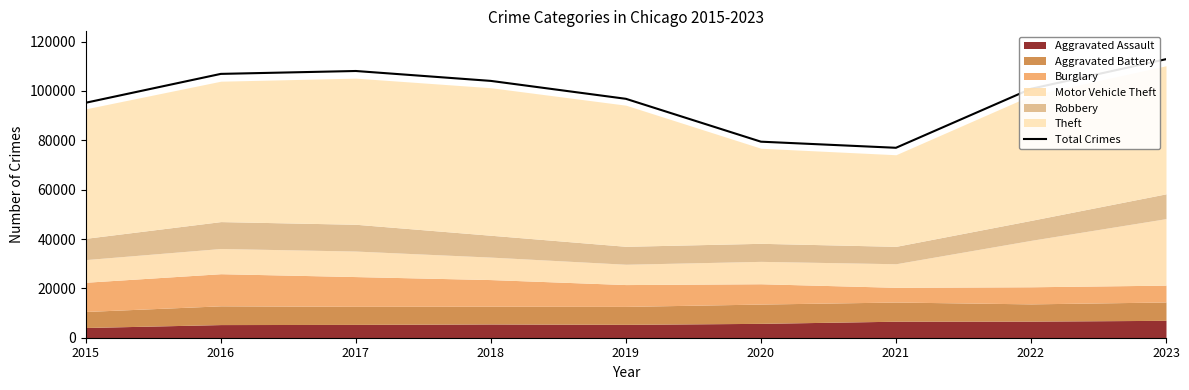

List the labels in order of value, largest first.

2023, 2017, 2016, 2018, 2022, 2019, 2015, 2020, 2021